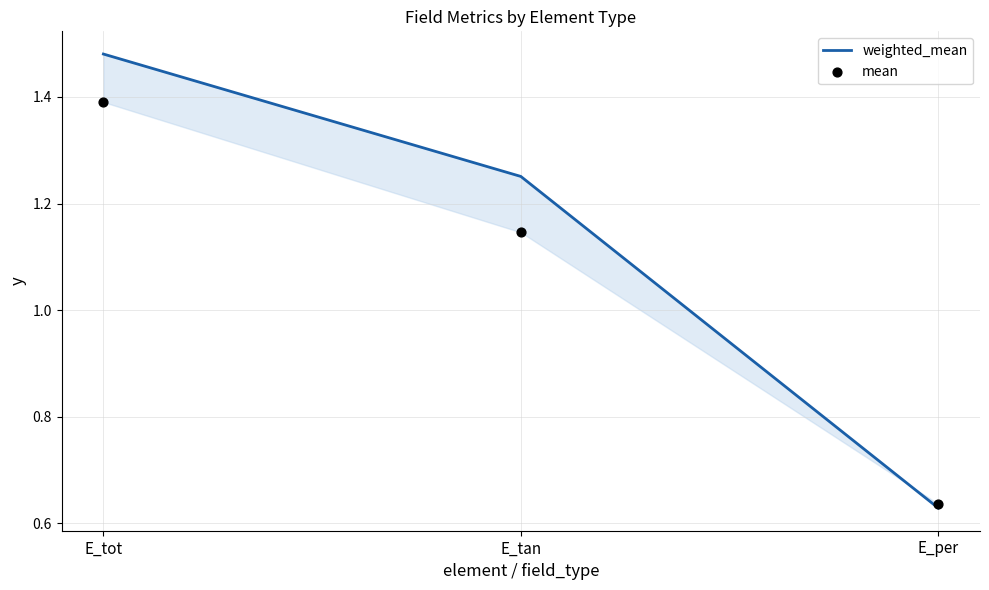

At how many categories does at least one series exceed 0?

3